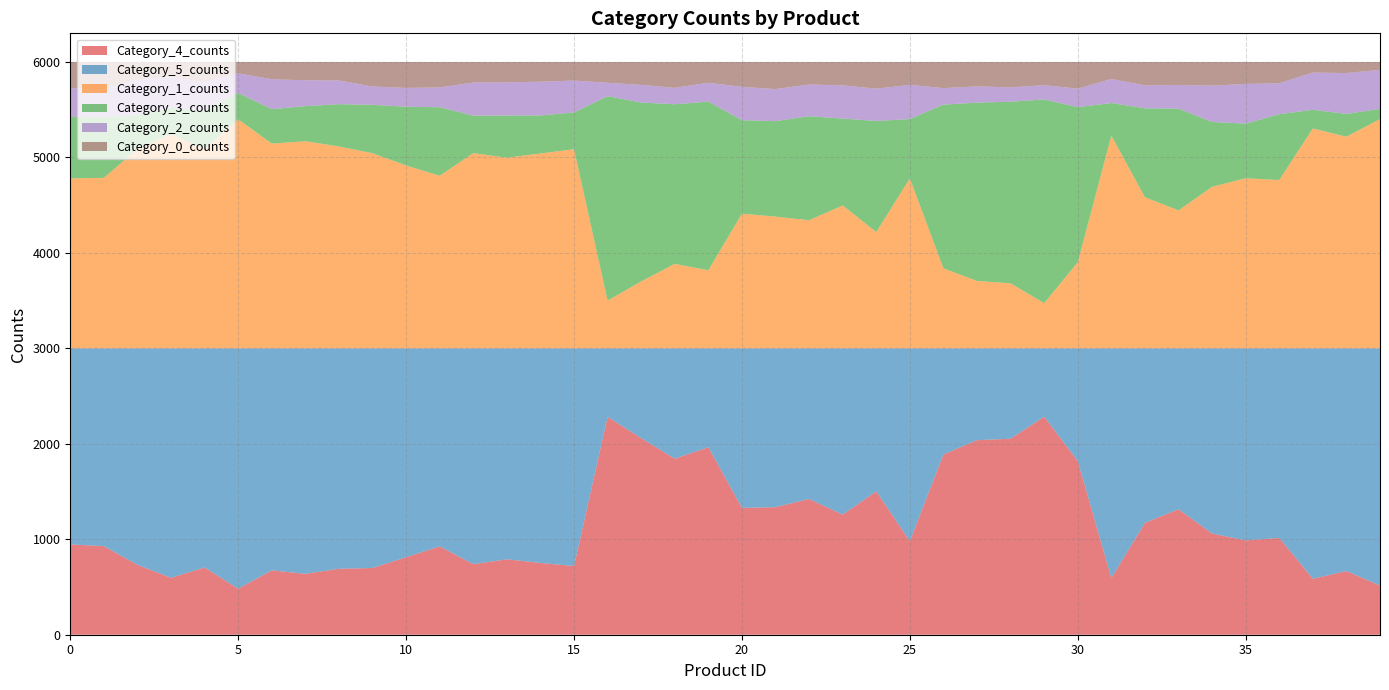

Reading left to right, transcribe all the data shown in this chart.

Category_4_counts: 0=946	1=928	2=732	3=596	4=704	5=482	6=674	7=638	8=691	9=699	10=812	11=925	12=739	13=790	14=752	15=719	16=2282	17=2059	18=1844	19=1964	20=1329	21=1336	22=1422	23=1258	24=1502	25=980	26=1888	27=2038	28=2053	29=2284	30=1819	31=593	32=1172	33=1314	34=1060	35=988	36=1014	37=586	38=667	39=515
Category_5_counts: 0=2054	1=2072	2=2268	3=2404	4=2296	5=2518	6=2326	7=2362	8=2309	9=2301	10=2188	11=2075	12=2261	13=2210	14=2248	15=2281	16=718	17=941	18=1156	19=1036	20=1671	21=1664	22=1578	23=1742	24=1498	25=2020	26=1112	27=962	28=947	29=716	30=1181	31=2407	32=1828	33=1686	34=1940	35=2012	36=1986	37=2414	38=2333	39=2485
Category_1_counts: 0=1780	1=1786	2=2088	3=2244	4=2085	5=2399	6=2145	7=2170	8=2115	9=2044	10=1916	11=1808	12=2045	13=1997	14=2041	15=2086	16=500	17=701	18=885	19=818	20=1411	21=1380	22=1342	23=1497	24=1218	25=1780	26=838	27=706	28=681	29=473	30=901	31=2228	32=1583	33=1445	34=1692	35=1782	36=1763	37=2303	38=2217	39=2402
Category_3_counts: 0=645	1=636	2=355	3=277	4=399	5=276	6=361	7=367	8=443	9=507	10=615	11=718	12=393	13=442	14=399	15=385	16=2142	17=1874	18=1672	19=1767	20=979	21=1000	22=1090	23=910	24=1164	25=622	26=1715	27=1868	28=1903	29=2134	30=1626	31=342	32=932	33=1066	34=680	35=572	36=690	37=196	38=239	39=106
Category_2_counts: 0=301	1=292	2=377	3=319	4=305	5=206	6=313	7=271	8=248	9=192	10=197	11=207	12=346	13=348	14=353	15=334	16=140	17=185	18=172	19=197	20=350	21=336	22=332	23=348	24=338	25=358	26=173	27=170	28=150	29=150	30=193	31=251	32=240	33=248	34=380	35=416	36=324	37=390	38=428	39=409
Category_0_counts: 0=274	1=286	2=180	3=160	4=211	5=119	6=181	7=192	8=194	9=257	10=272	11=267	12=216	13=213	14=207	15=195	16=218	17=240	18=271	19=218	20=260	21=284	22=236	23=245	24=280	25=240	26=274	27=256	28=266	29=243	30=280	31=179	32=245	33=241	34=248	35=230	36=223	37=111	38=116	39=83